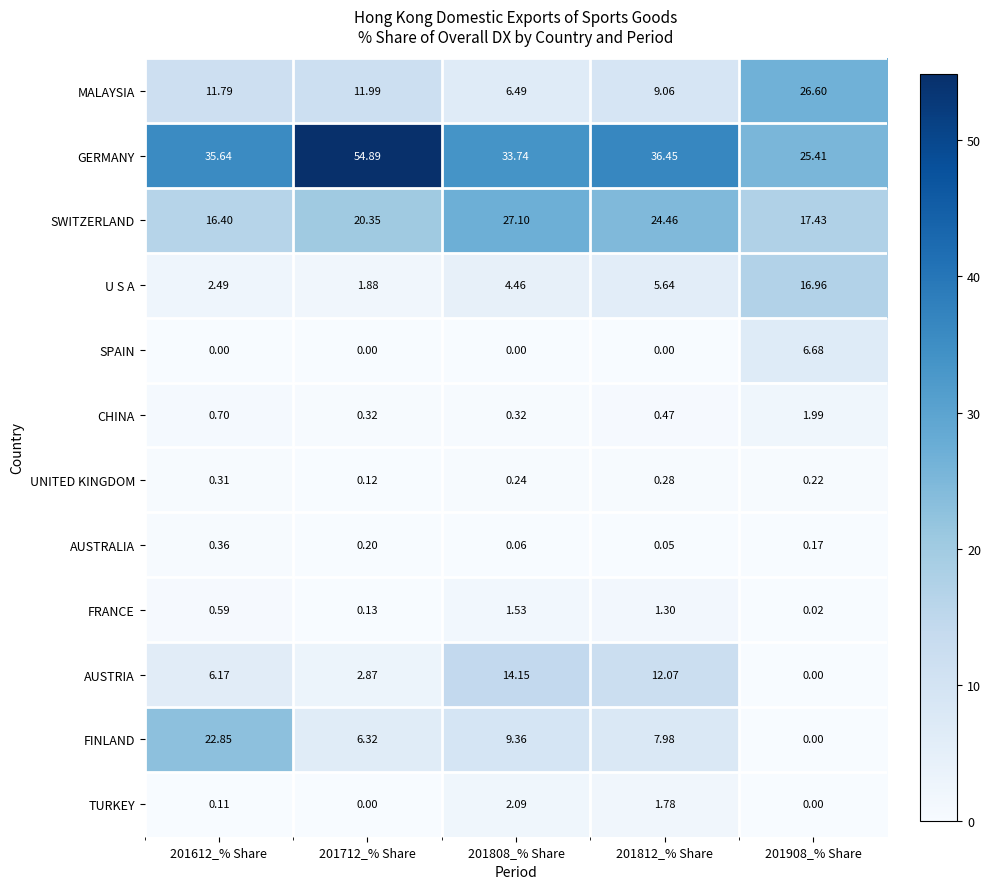

Which series has the largest range (max minus min)?

GERMANY